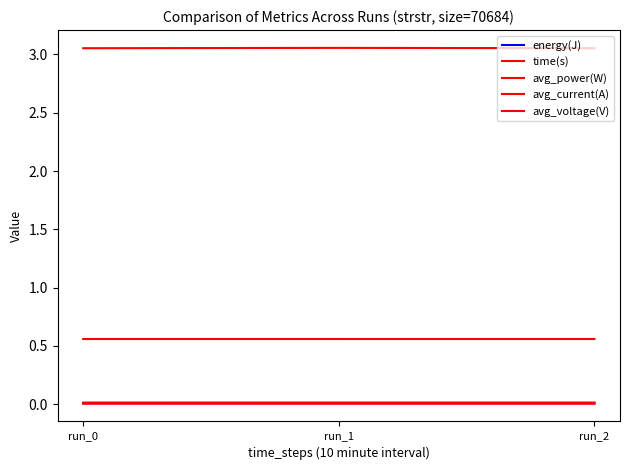

Count the avg_power(W) values in the range 0 to 1.

3